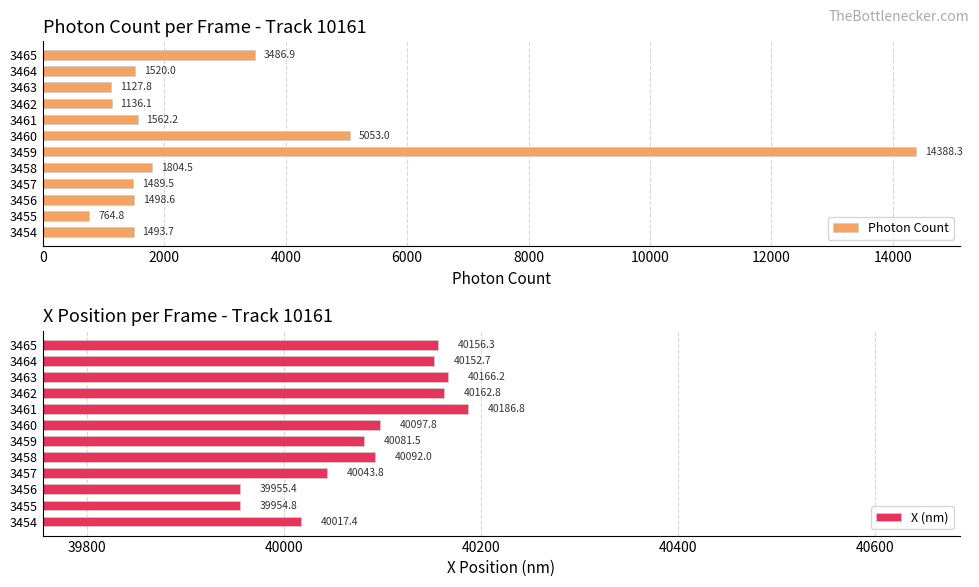

What is the minimum value shown in the chart?

764.8